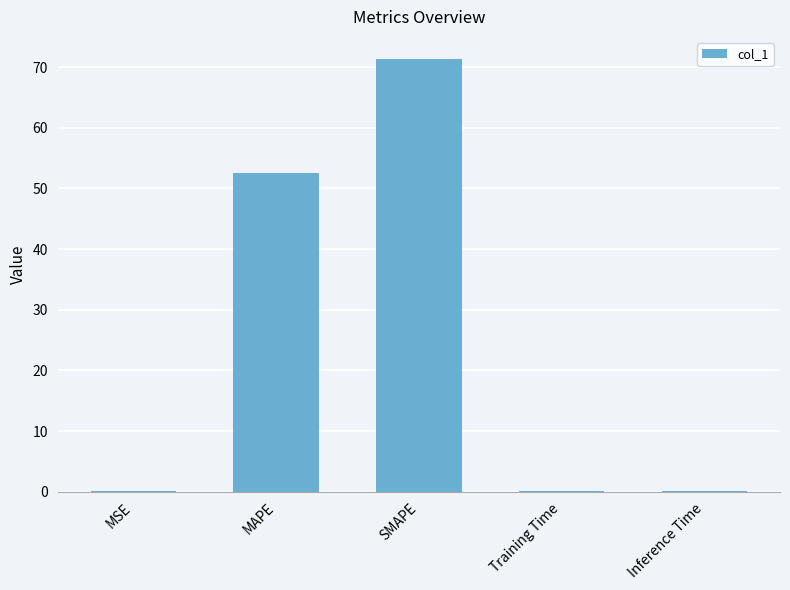

At which label is the value closest to 35?

MAPE